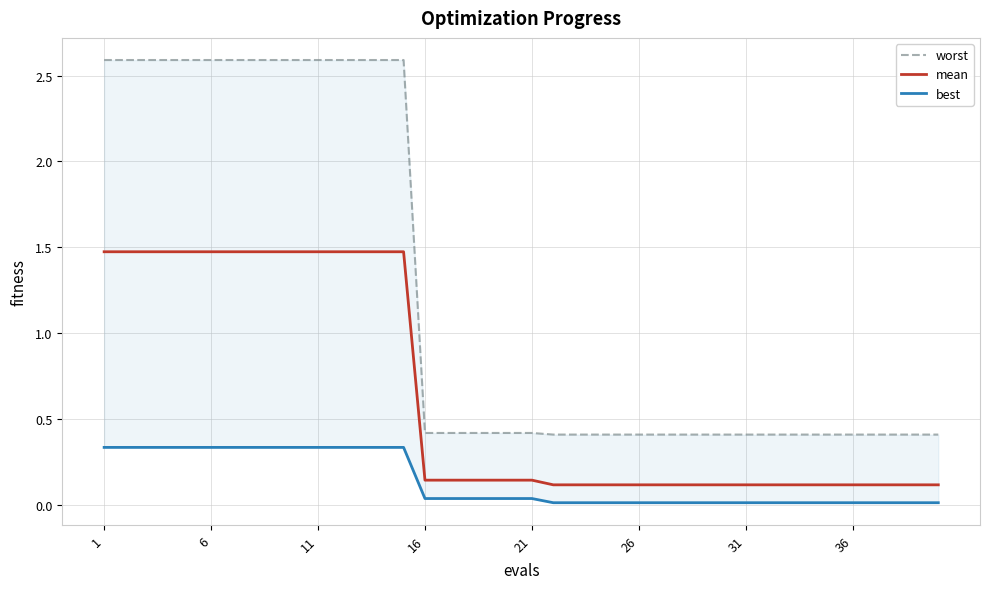

Which category has the highest value in the worst series?

1